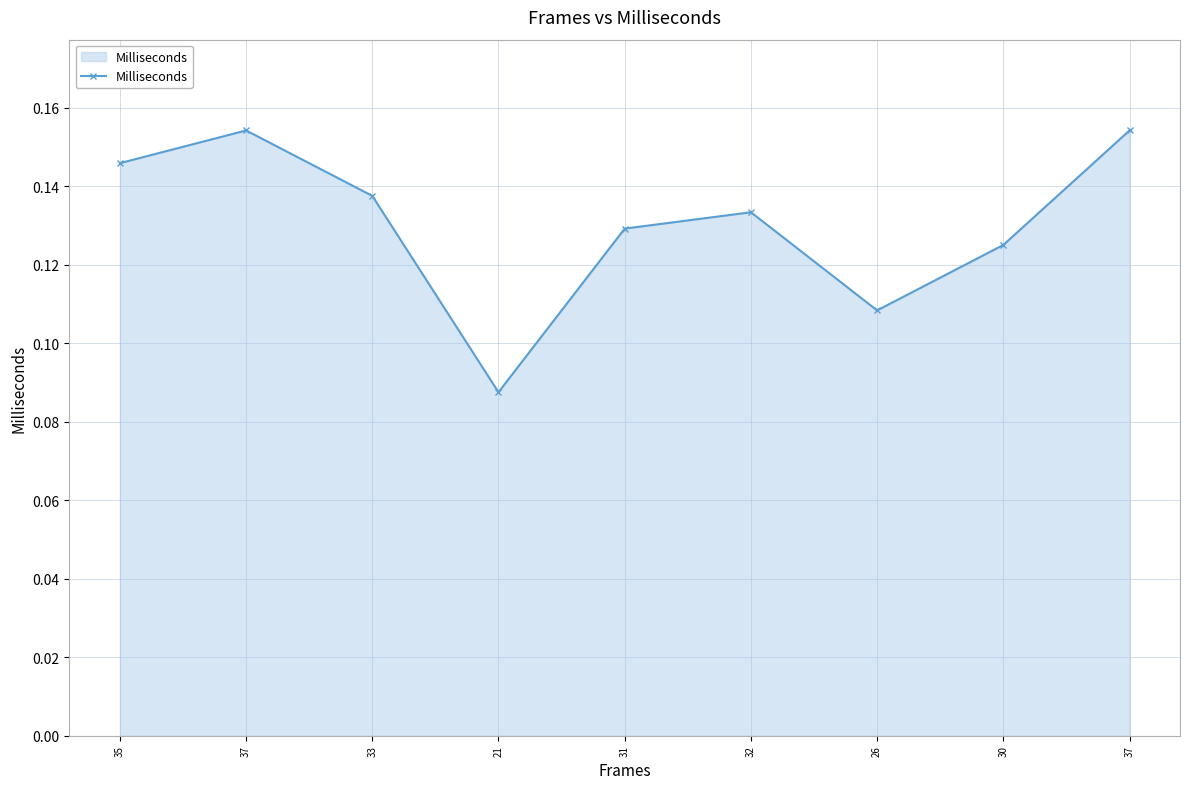

List the labels in order of value, smallest first.

21, 26, 30, 31, 32, 33, 35, 37, 37